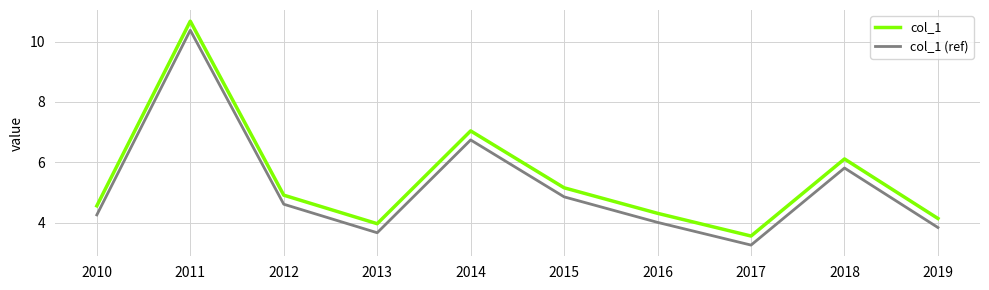

Rank the series at 2015 from lowest to highest value.

col_1 (ref), col_1